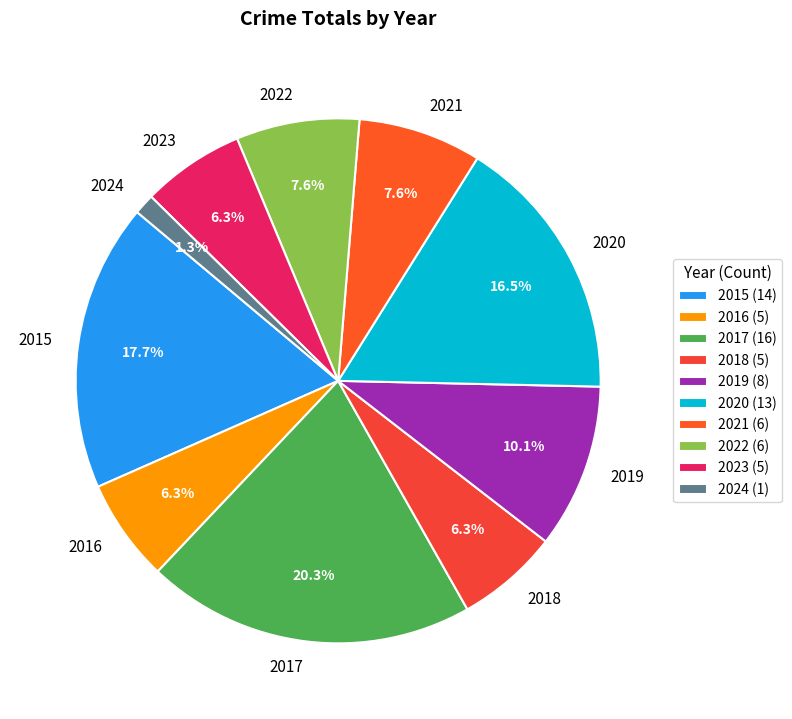

Count the number of slices in the pie.

10